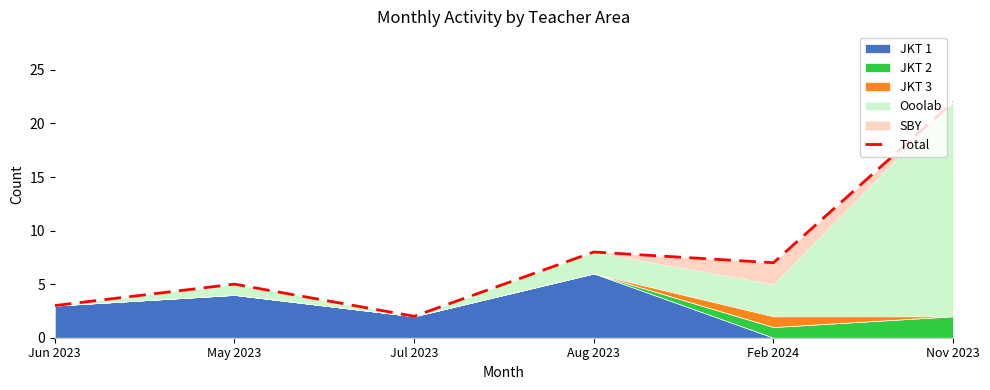

What is the difference between the second highest and minimum values?

6